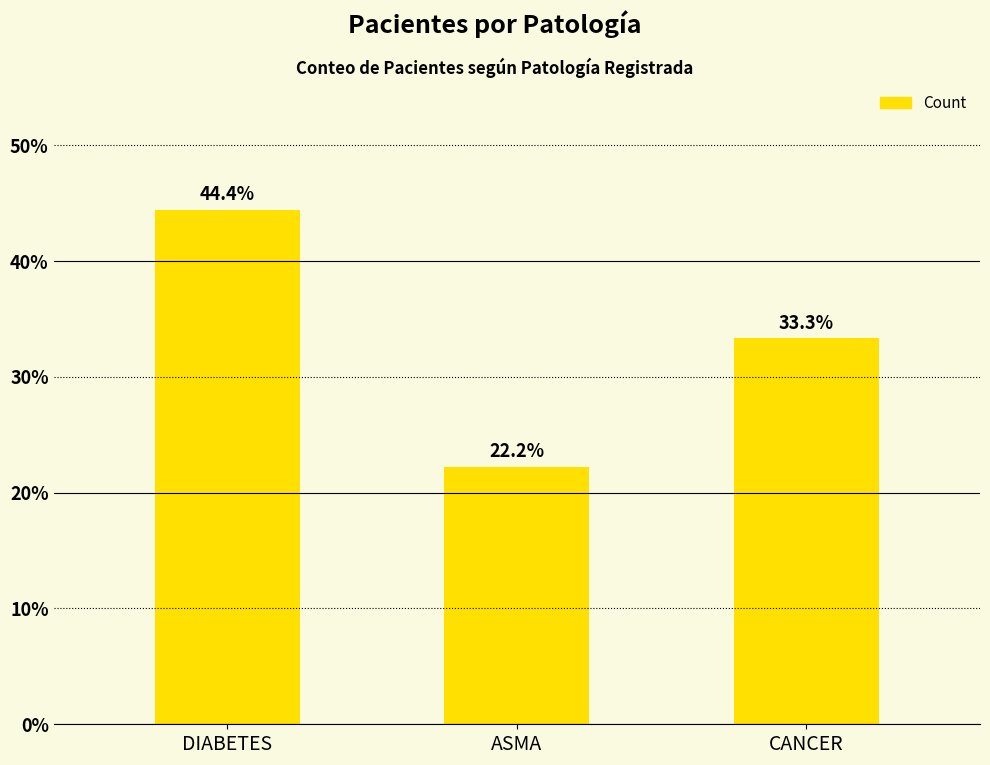

List the labels in order of value, largest first.

DIABETES, CANCER, ASMA